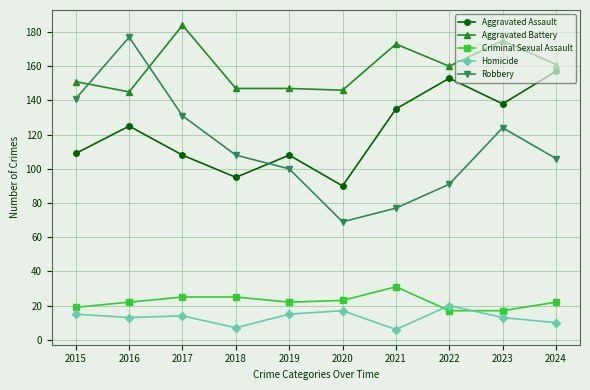

Which series has the largest total across all categories?

Aggravated Battery